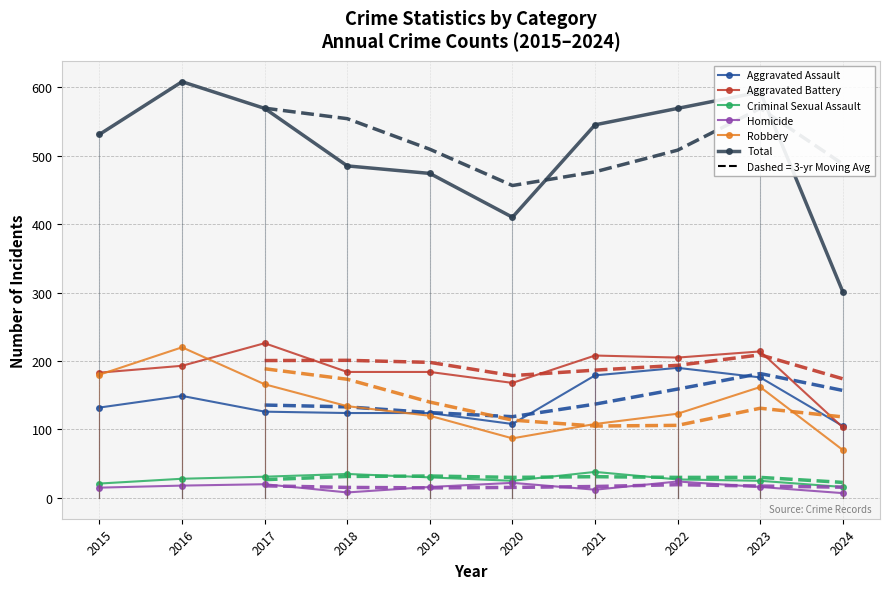

How many values in the Aggravated Assault series are below 132?

5